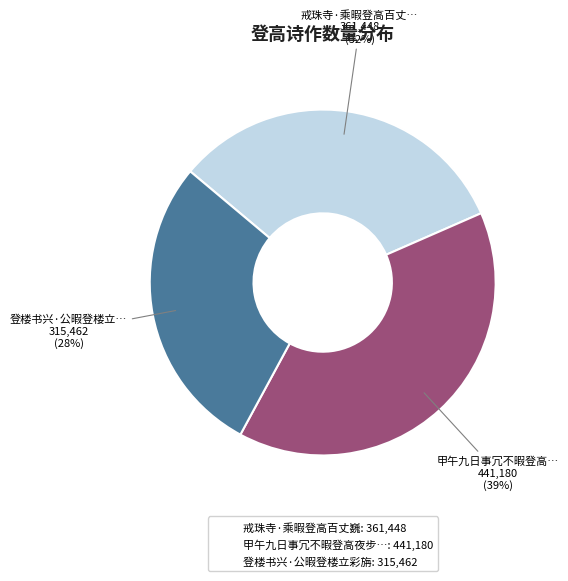

To the nearest percent, what is the difference between the largest and smallest slice percentages?

11%